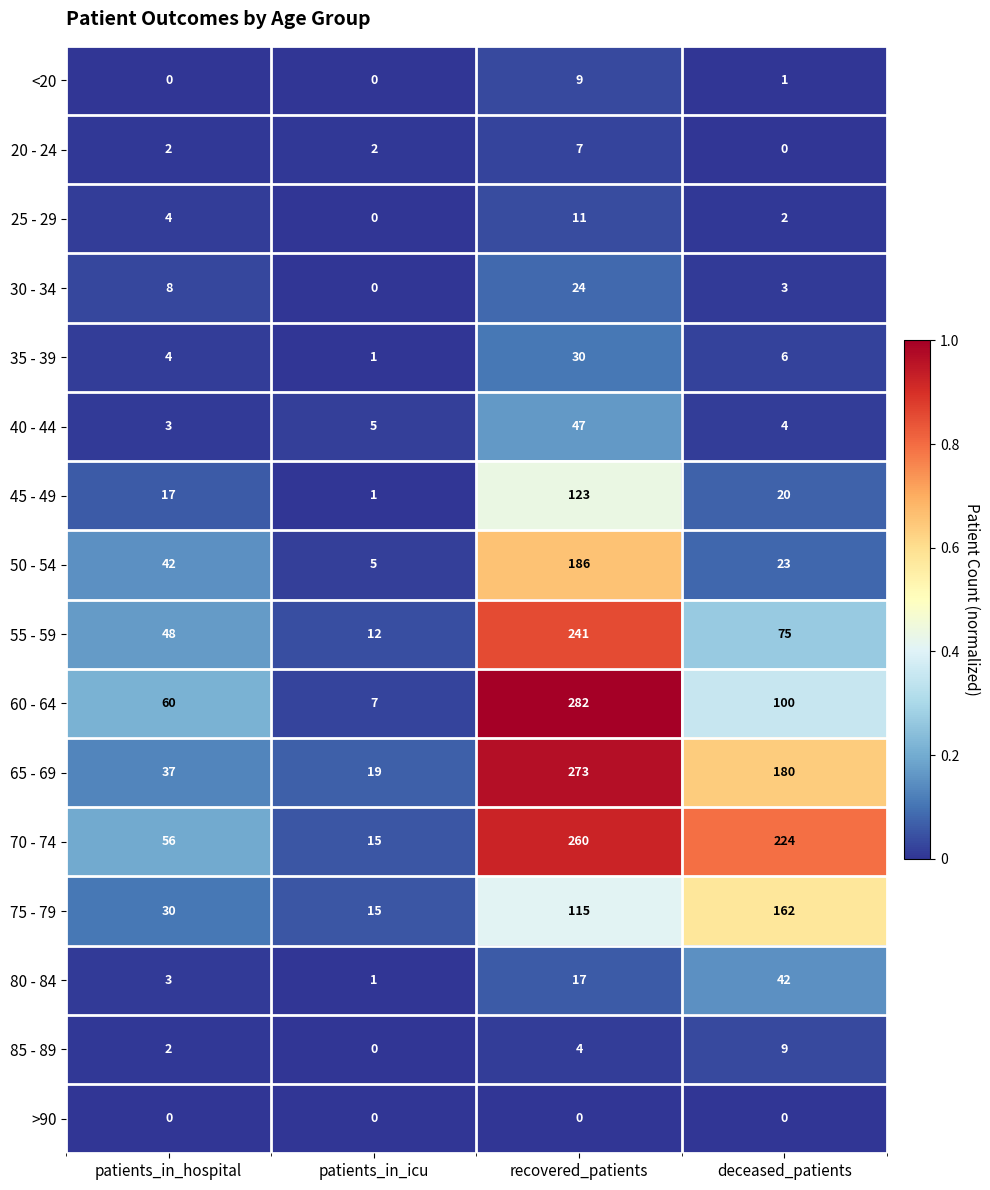

Count the number of data series in this chart.

16